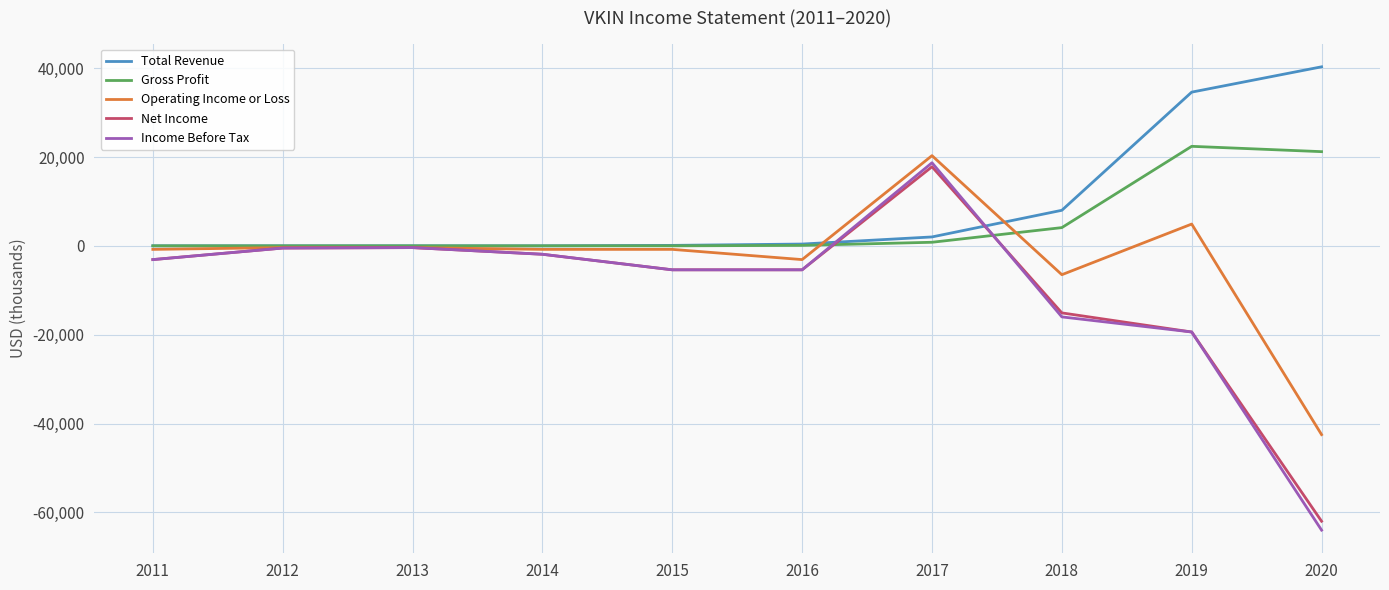

The value of Operating Income or Loss at 2020 is -42500. True or false?

True